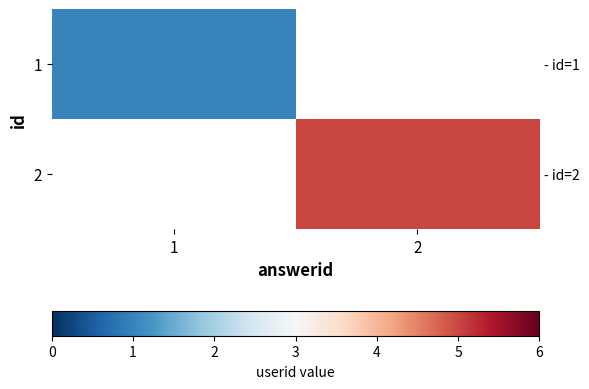

How many distinct data groups are displayed?

2